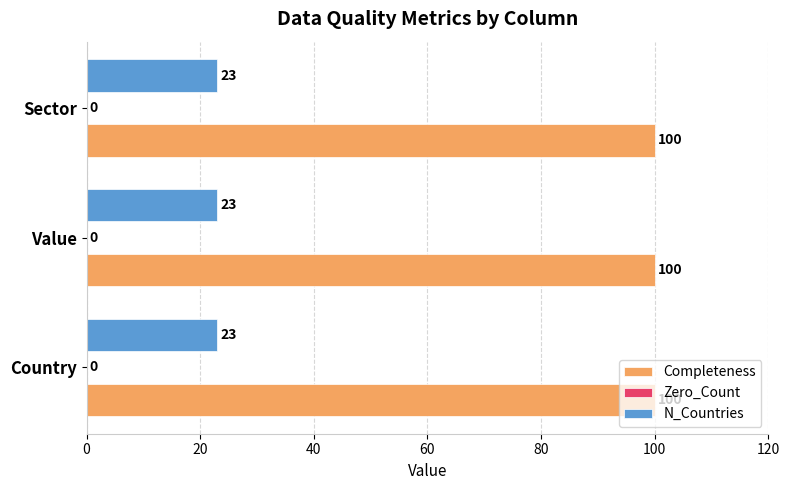

Rank the series at Value from lowest to highest value.

N_Countries, Completeness